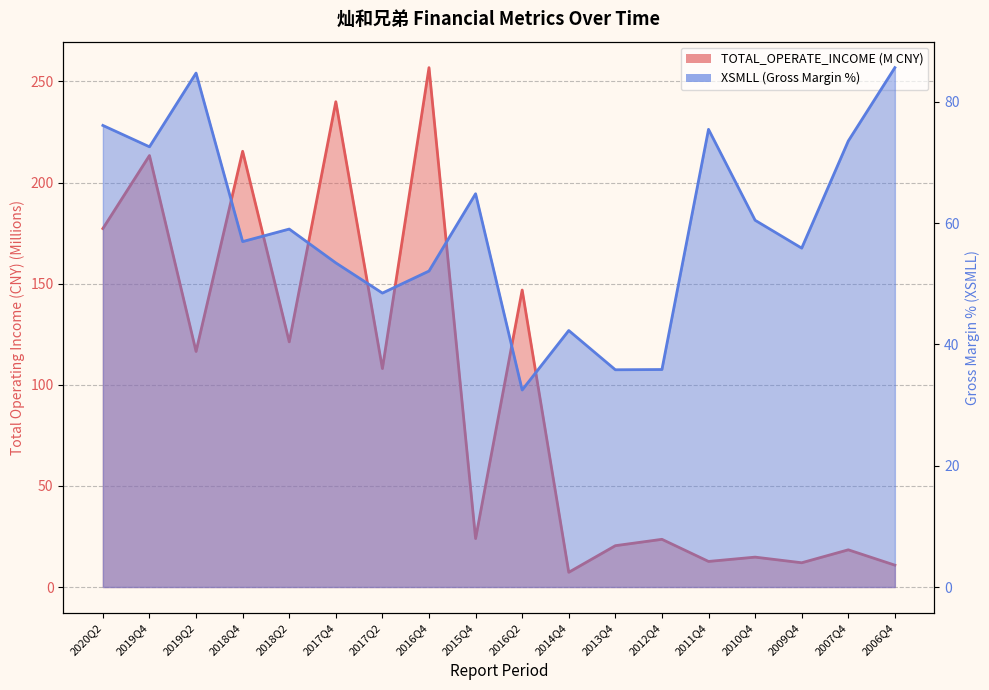

At which category does XSMLL reach its first local peak?

2019Q2